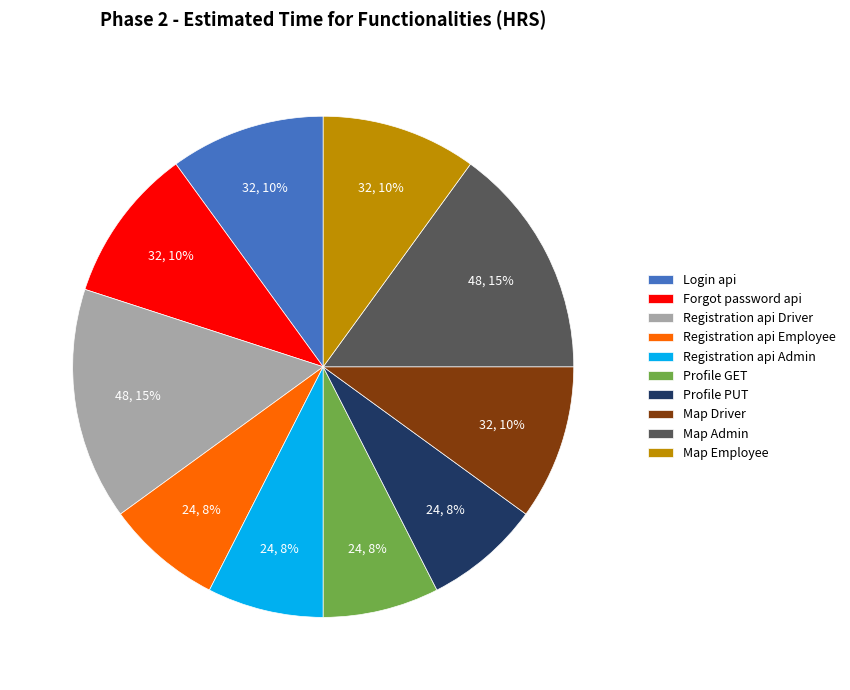

Does any single category account for the majority?

No